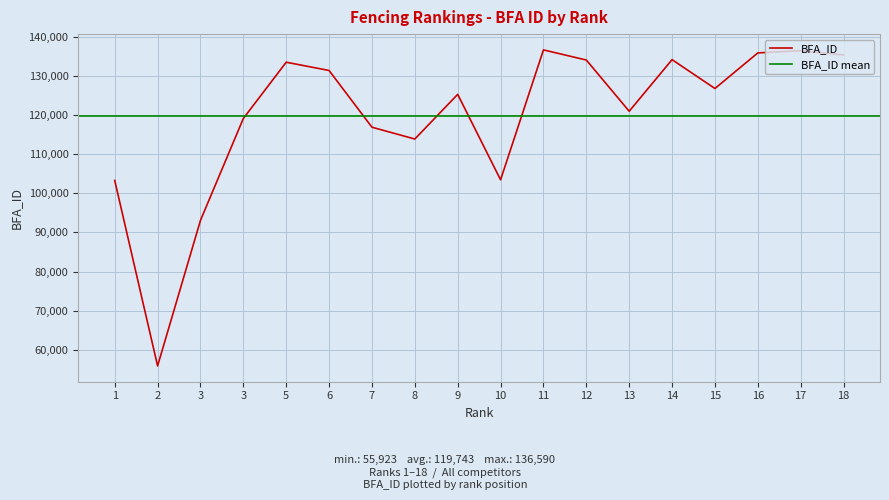

Reading left to right, what are all the values shown in this chart?

103274	55923	93072	119086	133448	131336	116857	113841	125244	103430	136590	134008	120936	134103	126739	135824	136393	135287